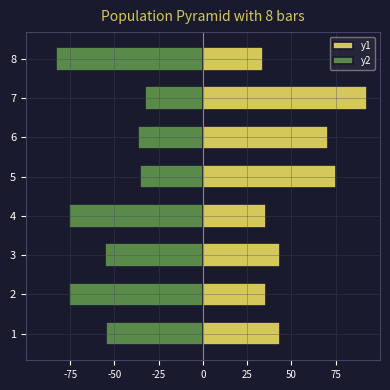

True or false: y1 has a value of 43.4 at 3.

True